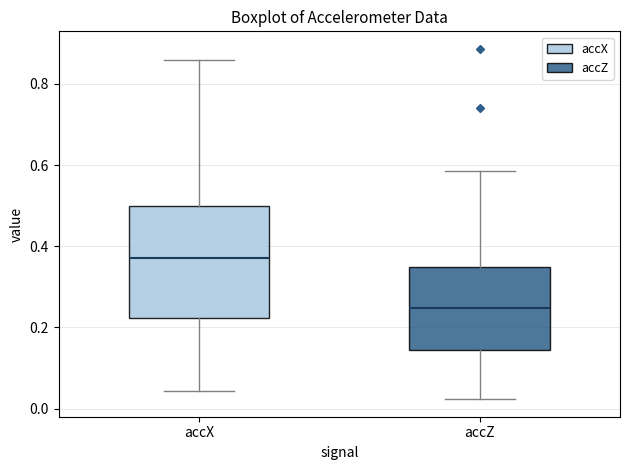

Reading left to right, read every box against the y-axis: the position of its median line, the range the box covers, and the ends of its whiskers. The values are not printed on the chart, so give them approximately, as read against the axis.

accX: median 0.38, box 0.22 to 0.50, whiskers 0.04 to 0.86
accZ: median 0.24, box 0.14 to 0.34, whiskers 0.02 to 0.58